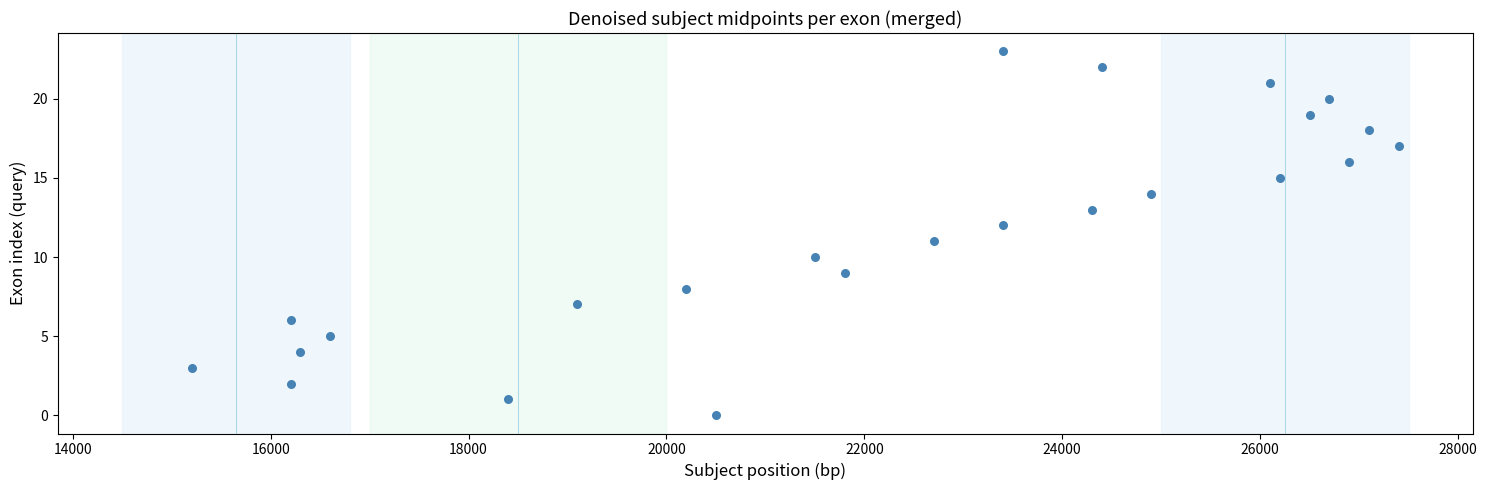

What is the range of X values (max minus min)?

12200